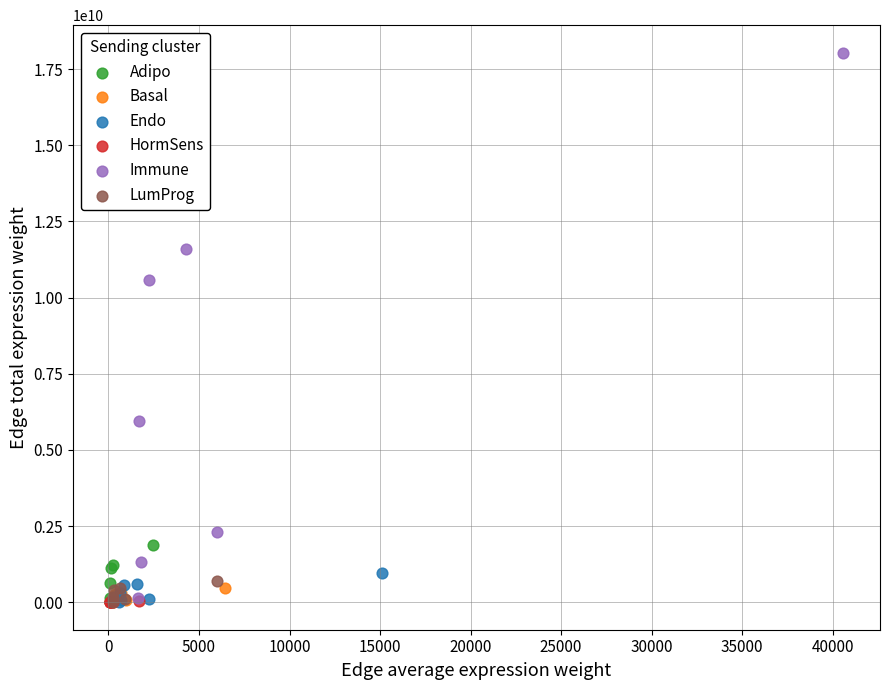

Which series reaches the maximum Y coordinate?

Immune